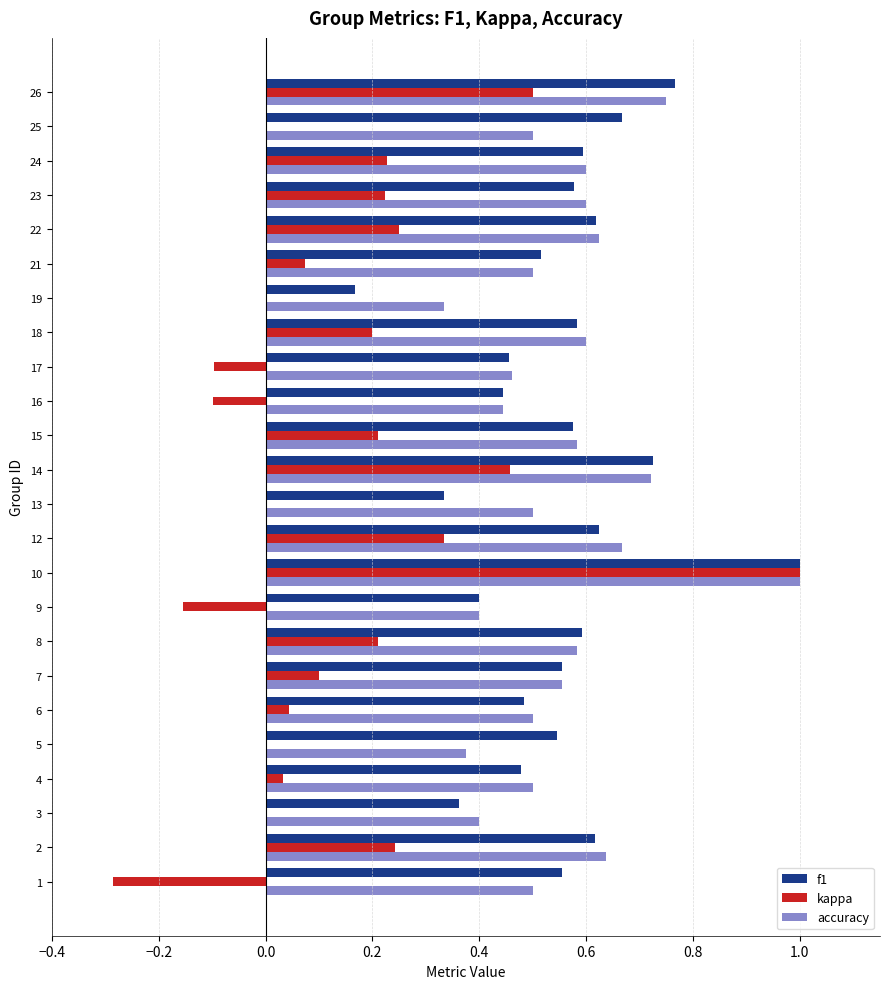

What is the sum of the accuracy values at 25 and 15?

1.1